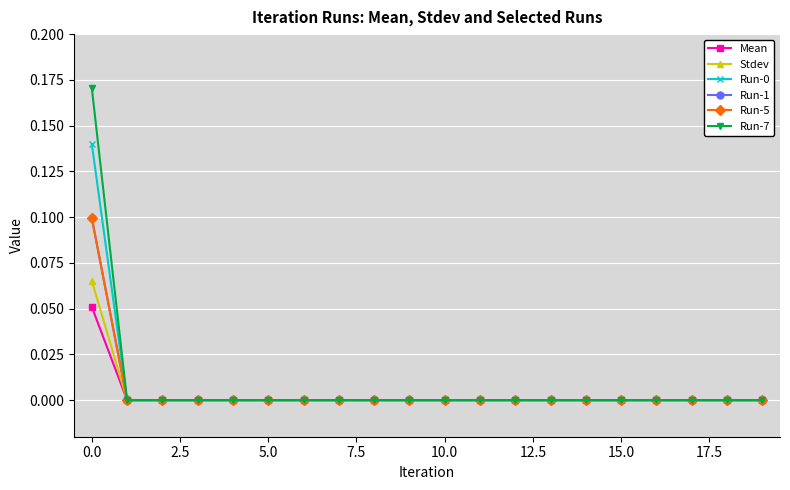

What are all the series names shown in the legend?

Mean, Stdev, Run-0, Run-1, Run-5, Run-7